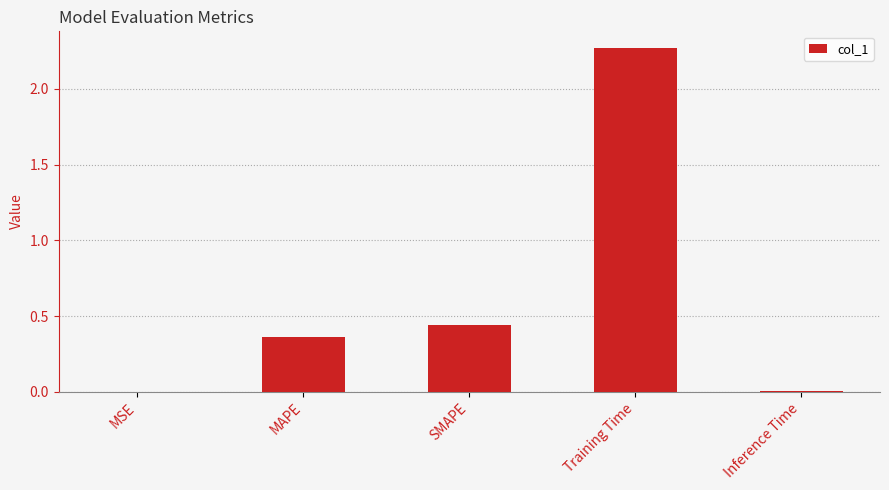

Where is the data nearest to the value 1?

SMAPE